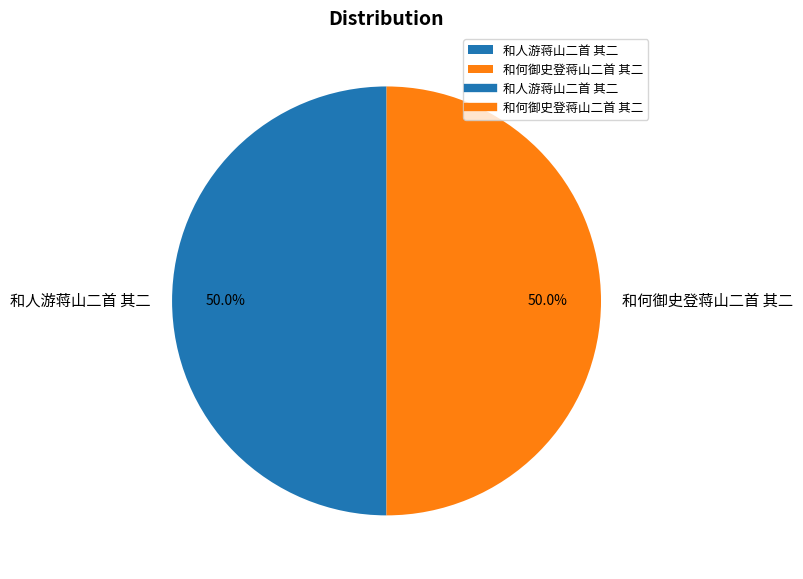

To the nearest percent, what percentage of the pie is 和何御史登蒋山二首 其二?

50%